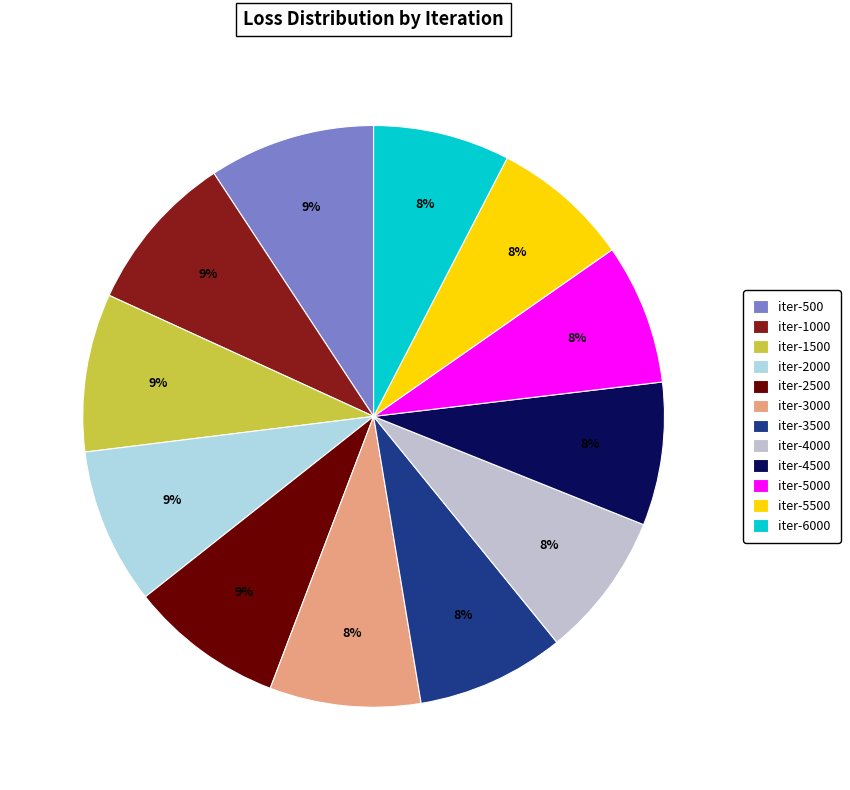

What percentage is the iter-5000 slice, to the nearest percent?

8%